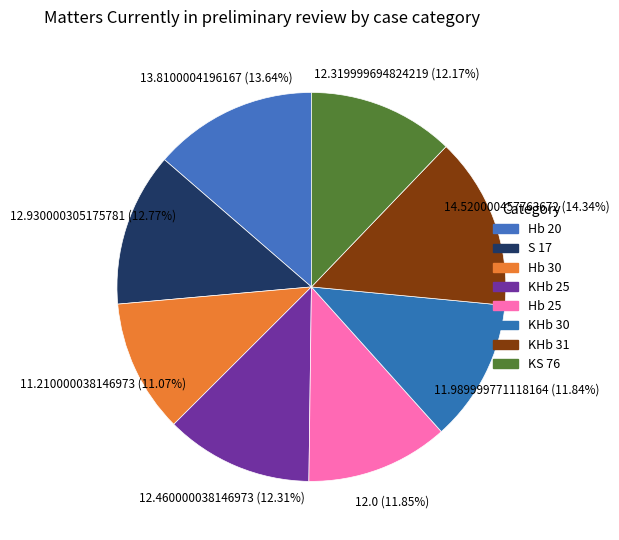

To the nearest percent, what is the difference between the Hb 30 and S 17 slice percentages?

2%